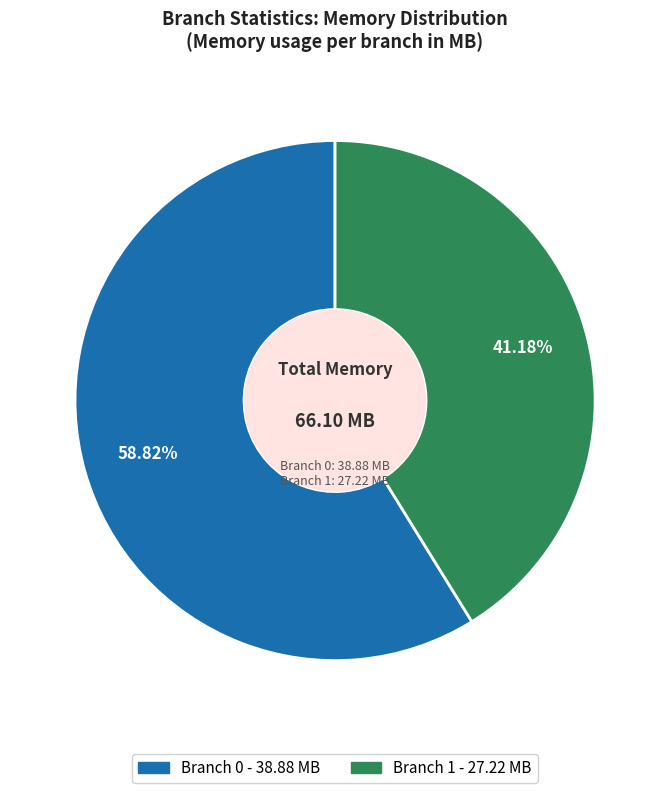

Count the number of slices in the pie.

2